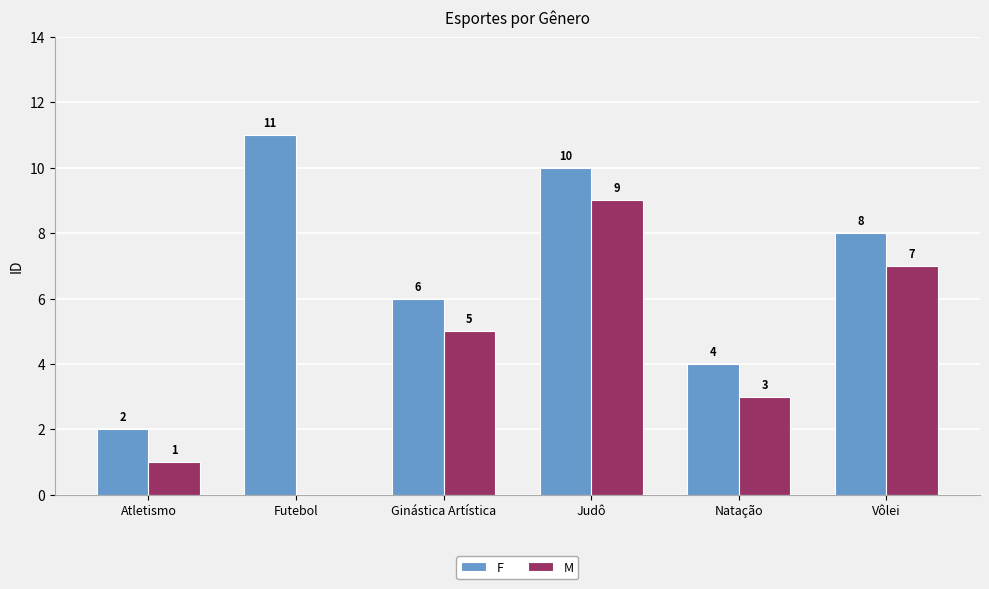

Where does the F series first go above 8?

Futebol